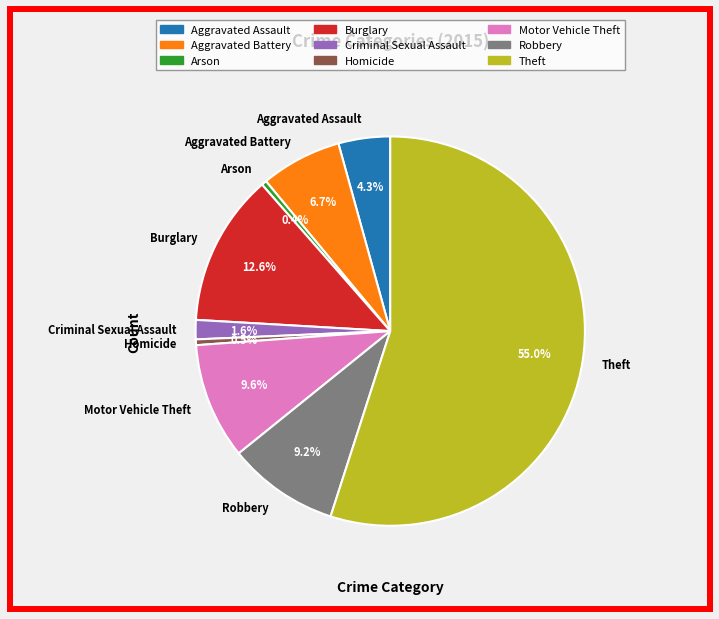

Is Burglary the majority of the pie?

No